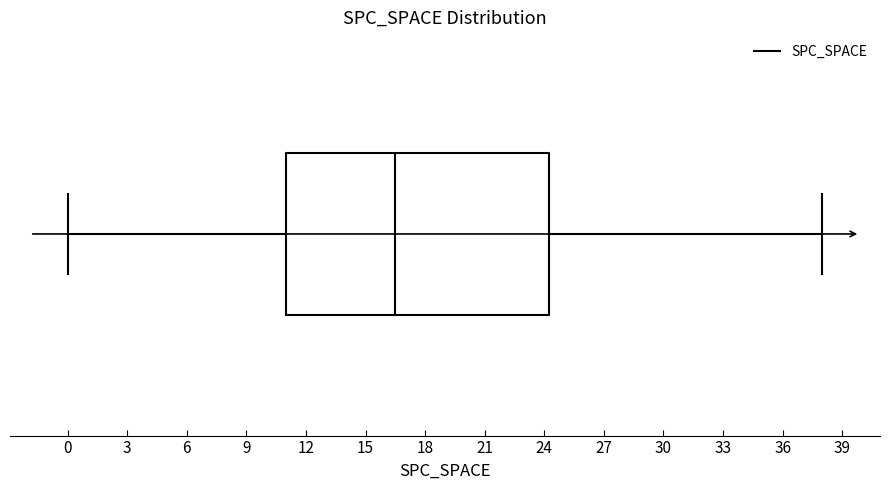

Read this box plot against the x-axis: the position of the median line, the range covered by the box, and the ends of both whiskers. The values are not printed on the chart, so give them approximately, as read against the axis.

median 16.5, box 11.0 to 24.5, whiskers 0.0 to 38.0